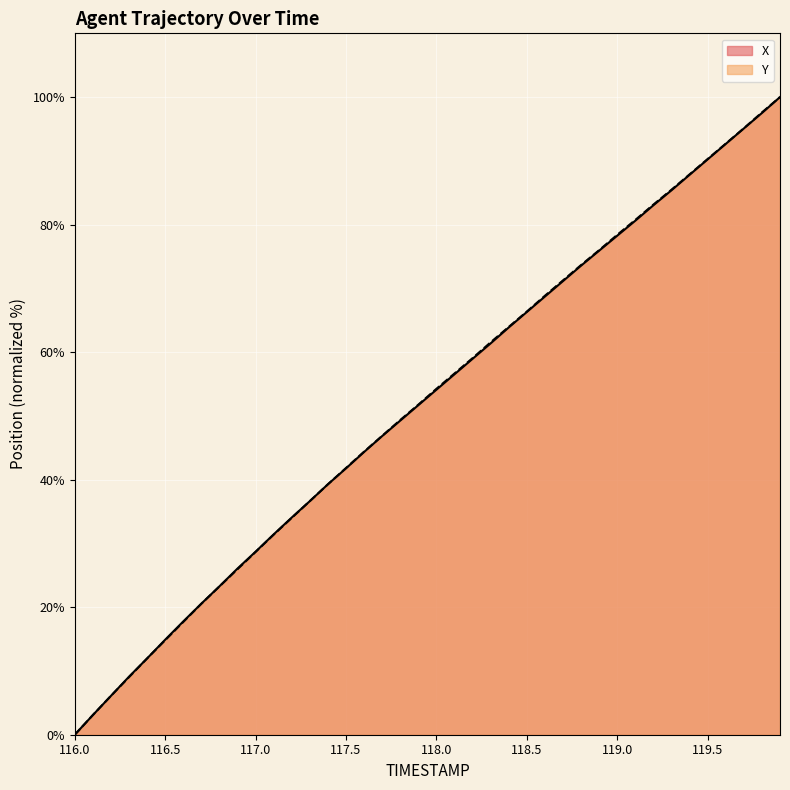

Reading right to left, transcribe all the data shown in this chart.

X: 100.0	97.5	95.1	92.7	90.2	87.8	85.4	83.0	80.6	78.3	75.9	73.6	71.1	68.7	66.3	63.9	61.4	59.0	56.5	54.1	51.7	49.3	46.8	44.3	41.8	39.3	36.6	34.1	31.4	28.7	26.1	23.3	20.6	17.8	14.9	12.0	9.1	6.1	3.1	0.0
Y: 100.0	97.6	95.1	92.7	90.3	87.9	85.5	83.1	80.7	78.4	76.0	73.7	71.3	68.8	66.4	64.0	61.6	59.1	56.7	54.3	51.8	49.4	46.9	44.4	41.8	39.3	36.6	34.0	31.4	28.7	26.0	23.3	20.5	17.7	14.8	12.0	9.0	6.1	3.1	0.0